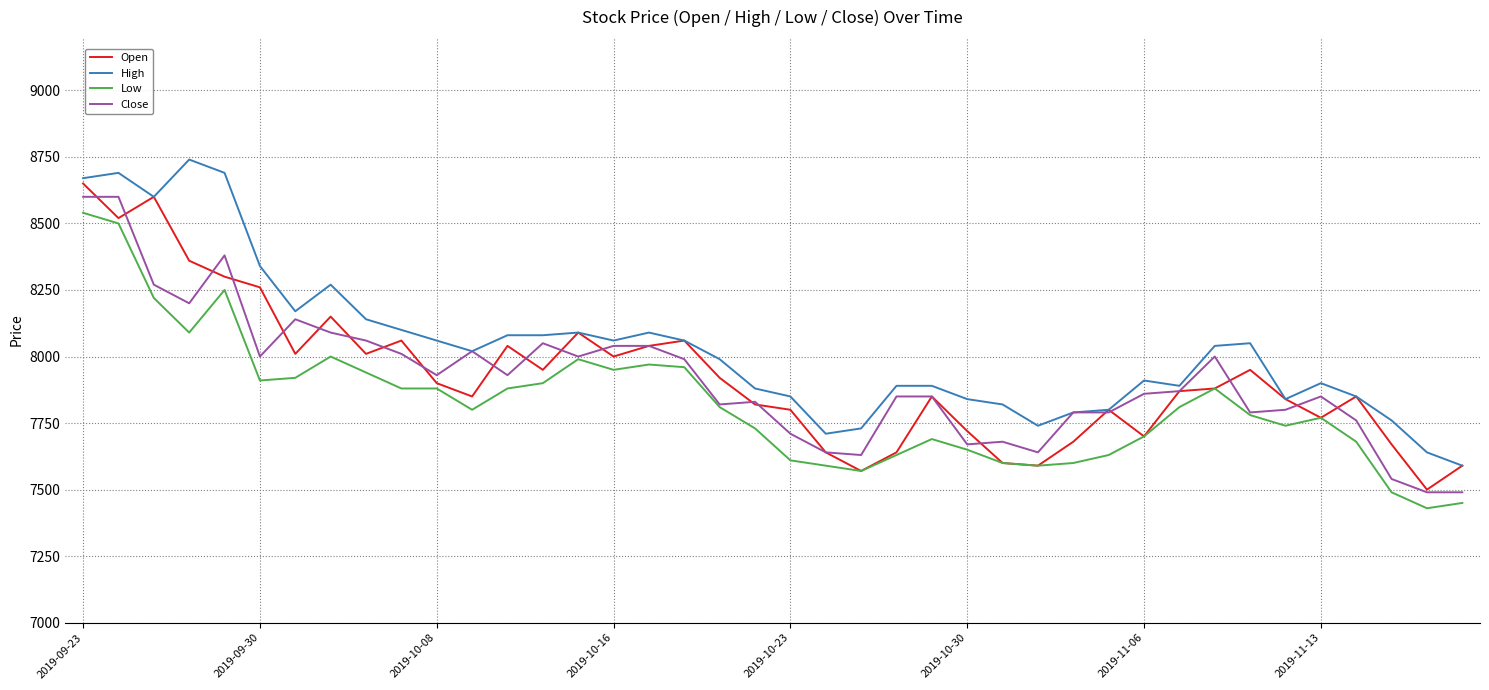

Which series has the largest total across all categories?

High